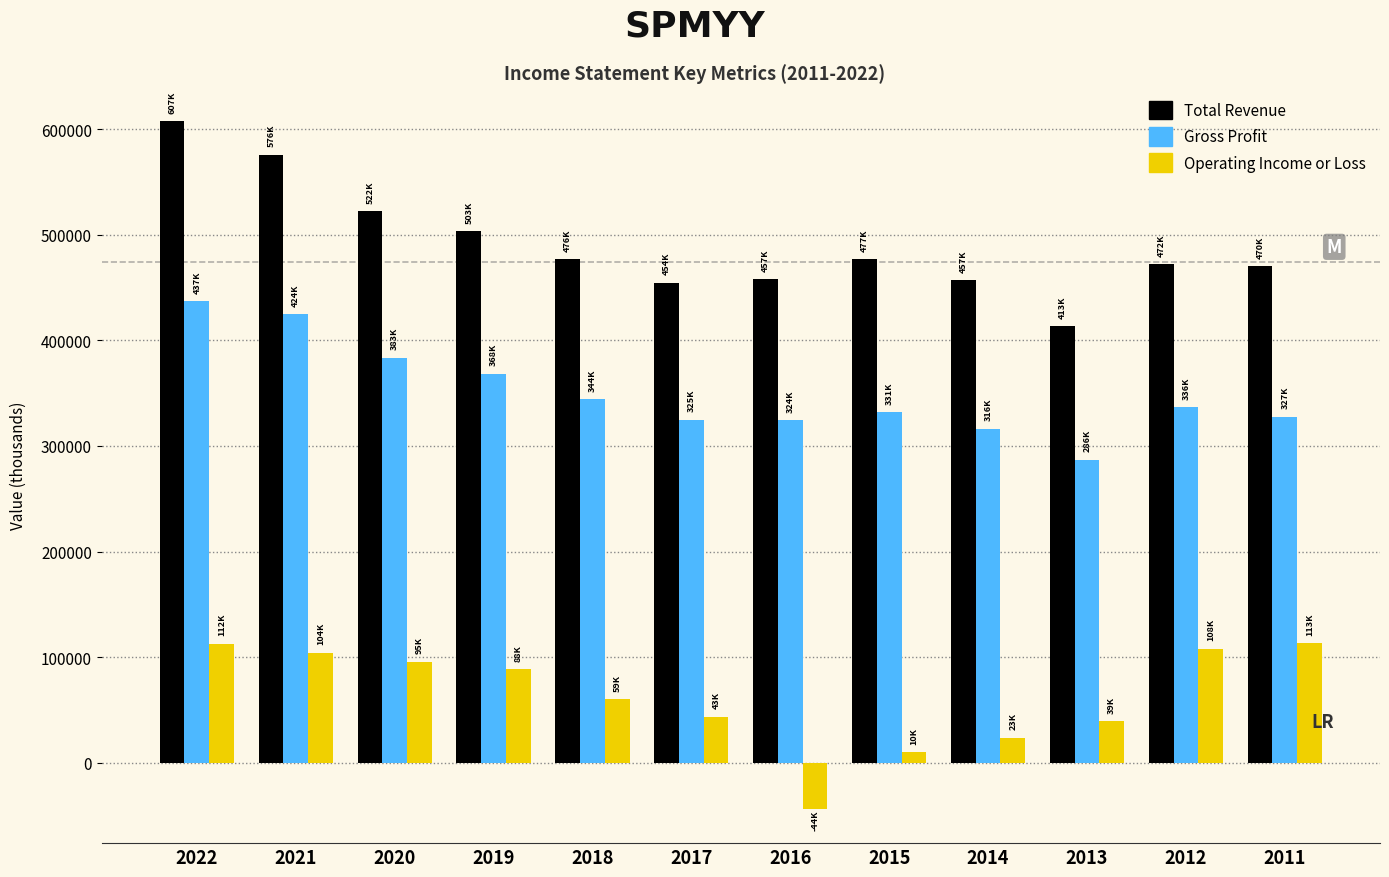

The value of Operating Income or Loss at 2011 is 113000. True or false?

True